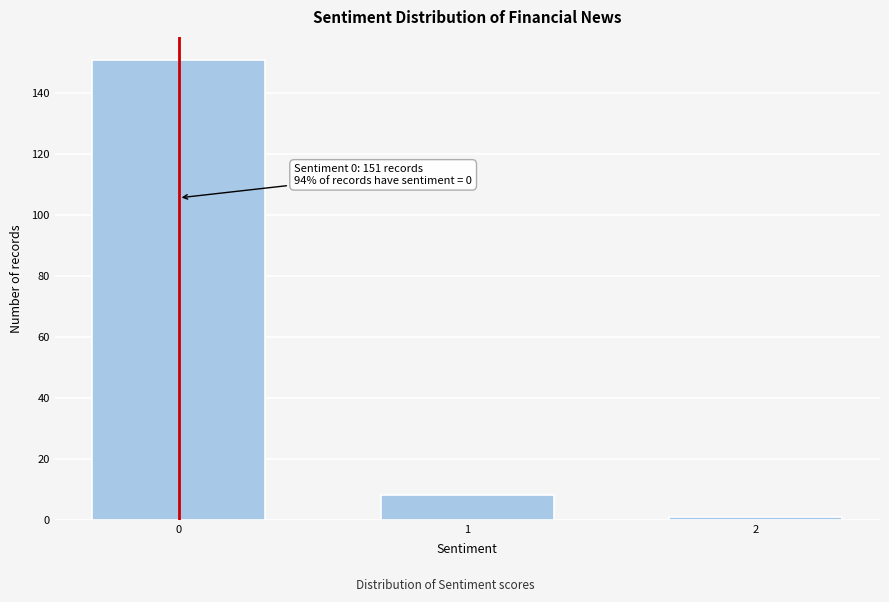

Reading left to right, extract all data points from this chart.

151	8	1